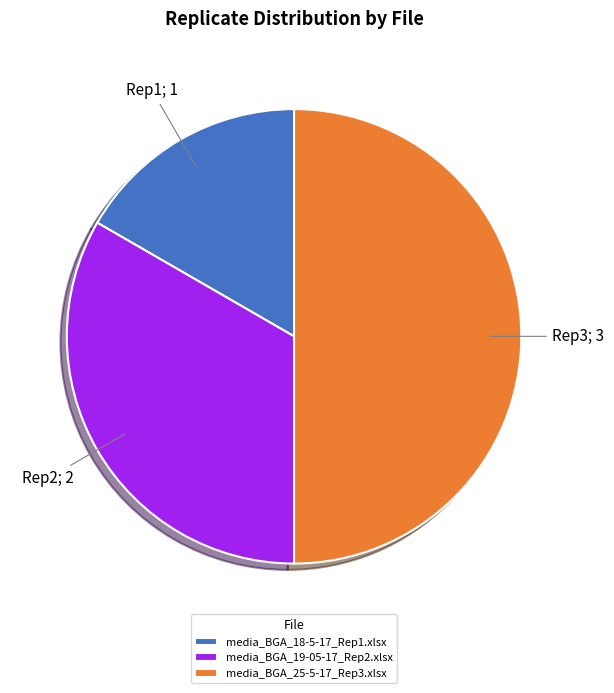

Rank the categories by value from lowest to highest.

media_BGA_18-5-17_Rep1.xlsx, media_BGA_19-05-17_Rep2.xlsx, media_BGA_25-5-17_Rep3.xlsx